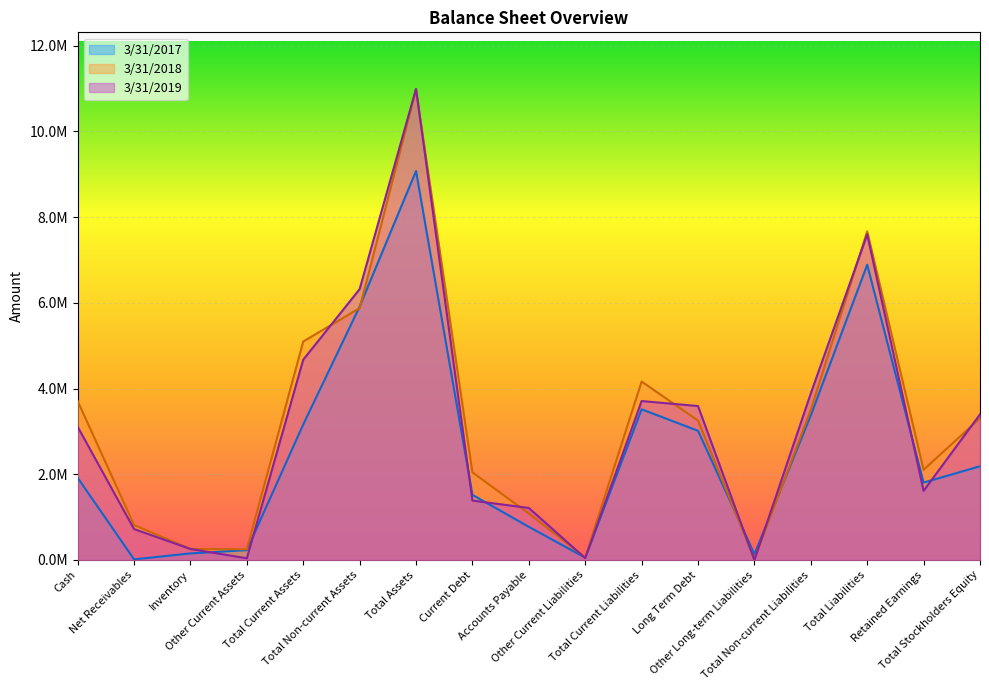

The 3/31/2018 series shows 7665851 at Total Liabilities. True or false?

True